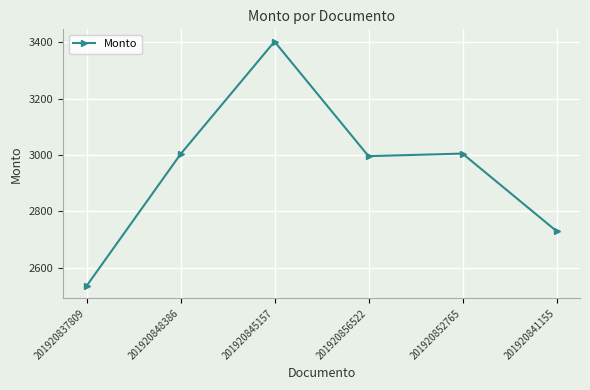

What is the change in value from 201920848386 to 201920852765?

+2.1